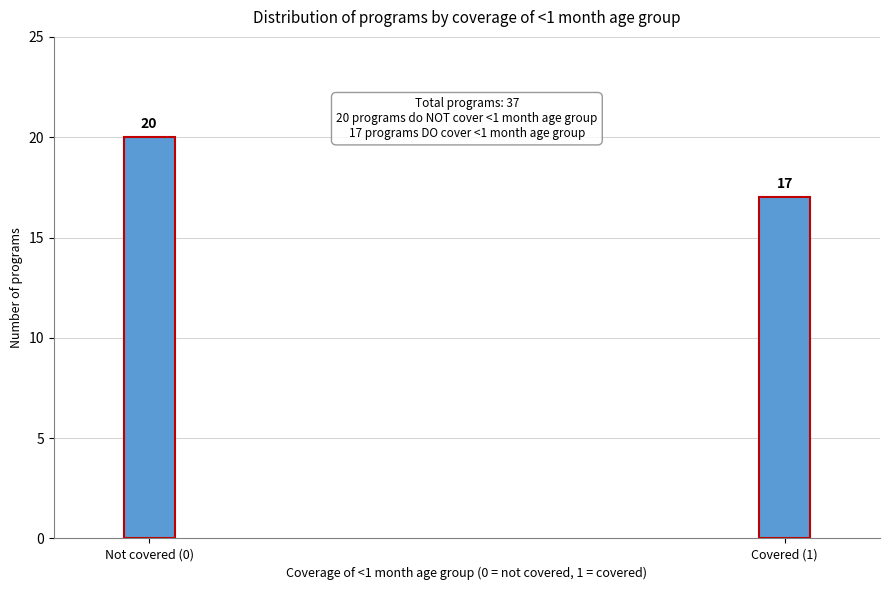

Reading left to right, what are all the values shown in this chart?

Not covered (0)=20	Covered (1)=17